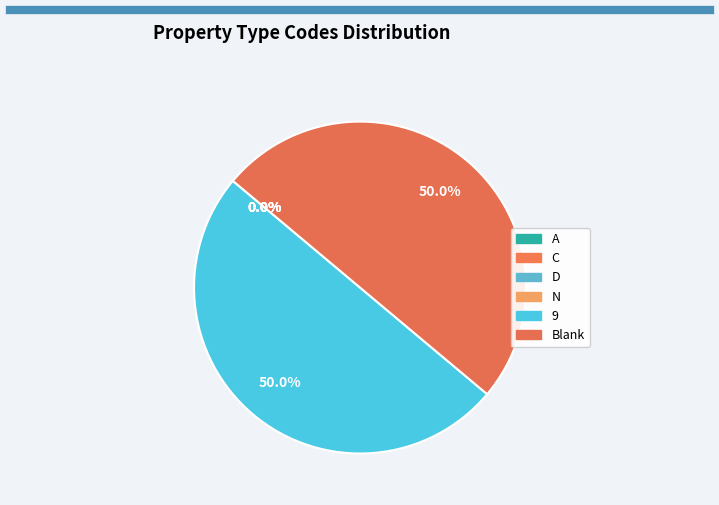

The Blank slice represents 50% of the pie. True or false?

True